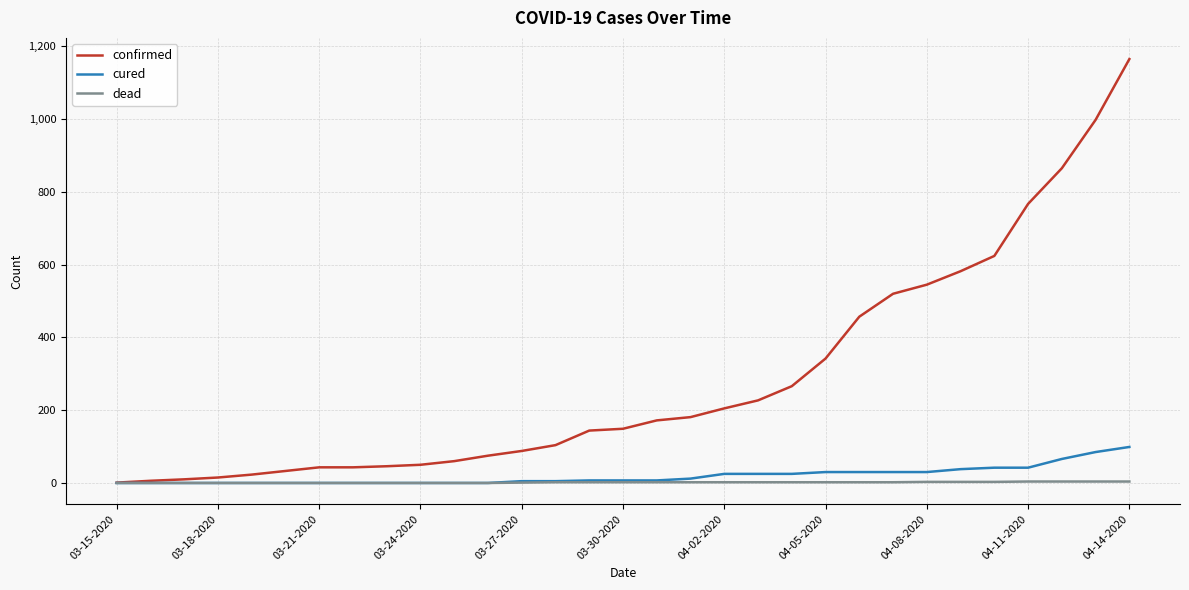

List the series in order of their peak value, highest first.

confirmed, cured, dead